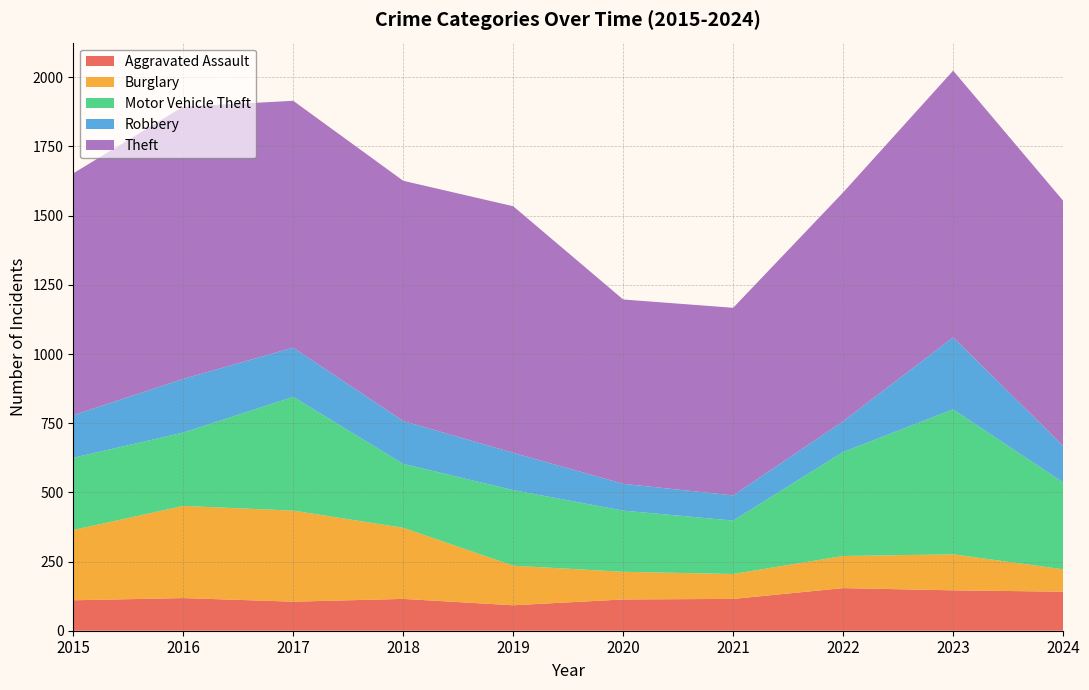

Reading left to right, transcribe all the data shown in this chart.

Aggravated Assault: 110	118	105	115	92	113	115	154	146	141
Burglary: 254	333	329	257	143	100	90	116	130	81
Motor Vehicle Theft: 261	265	411	231	273	221	193	376	524	314
Robbery: 154	194	178	155	135	97	91	111	260	132
Theft: 874	984	892	868	891	666	678	827	964	886